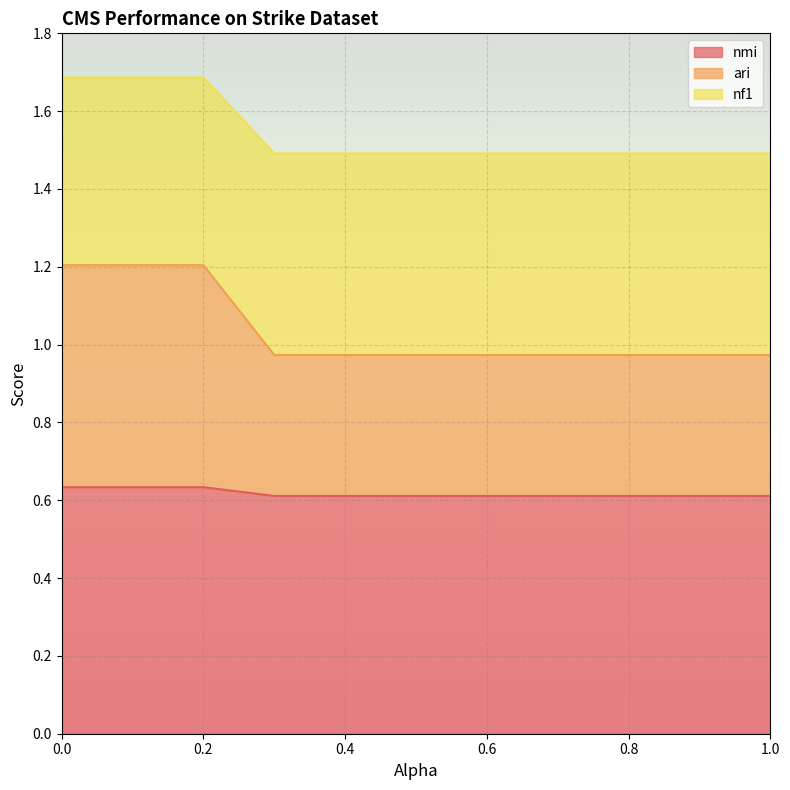

What is the total value across all series at 0.2?

1.7